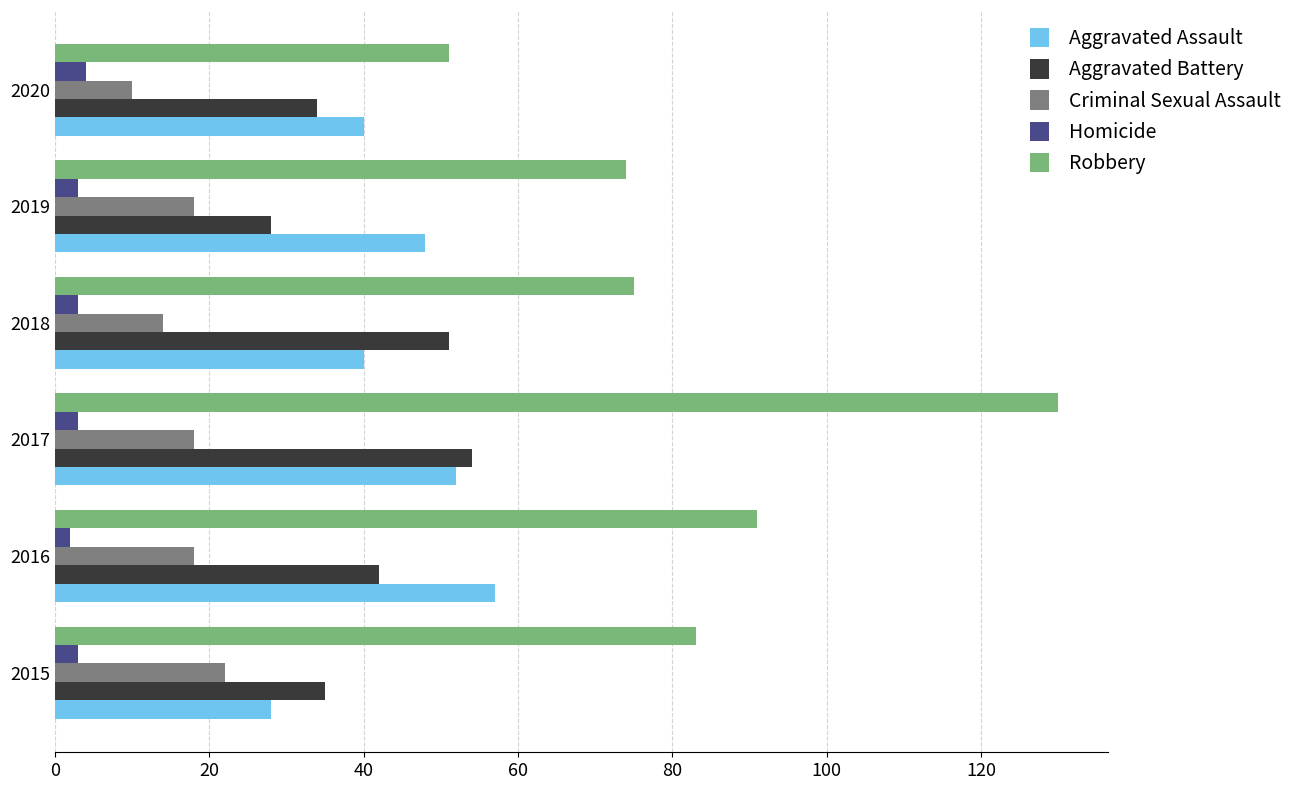

At which category does the chart reach its peak across all series?

2017